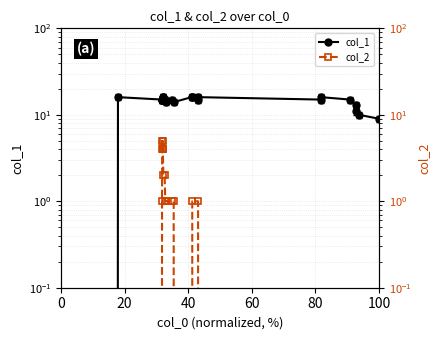

The value of col_2 at 60 is 8. True or false?

False